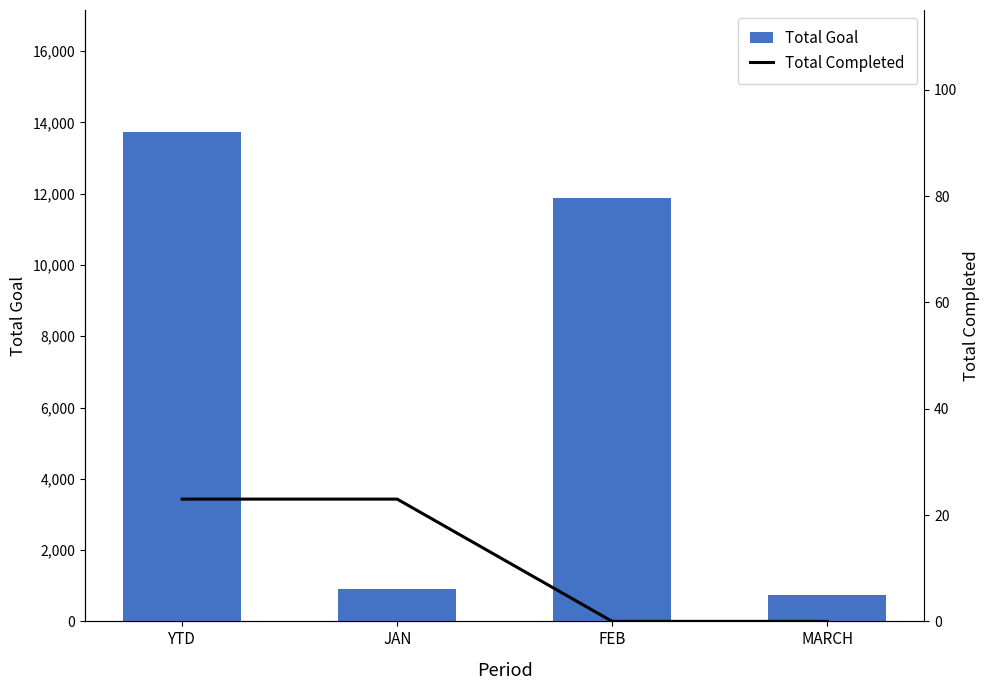

Rank the categories by Total Completed value from highest to lowest.

YTD, JAN, FEB, MARCH